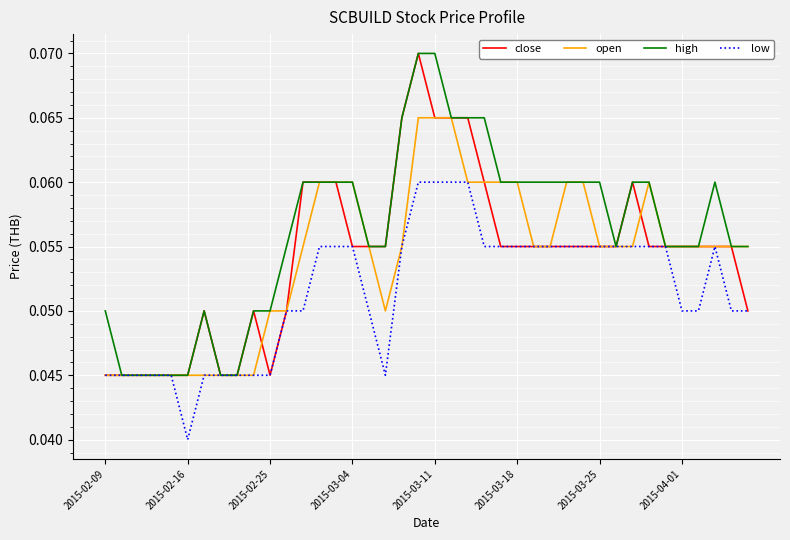

Is it true that high equals 0.0 at 2015-03-11?

False